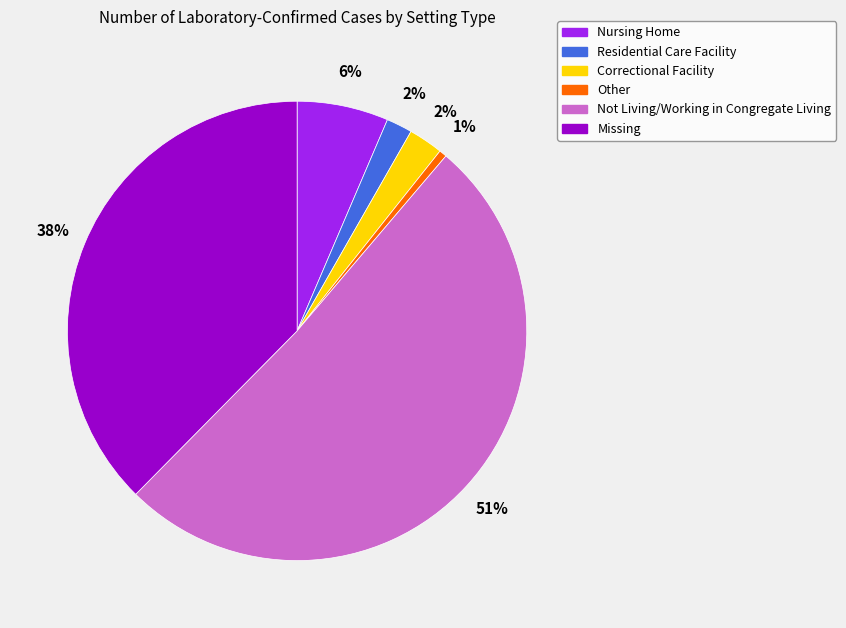

Combined, do Residential Care Facility and Correctional Facility account for over 50%?

No